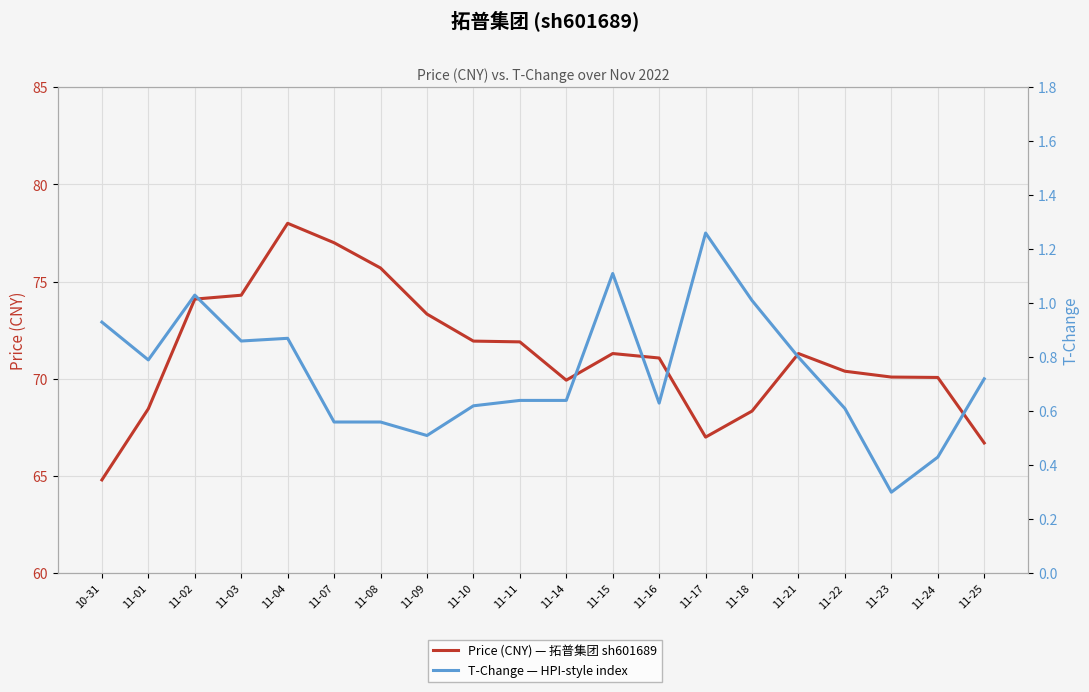

Reading left to right, what are all the values shown in this chart?

Price (CNY) — 拓普集团 sh601689: 64.8	68.5	74.1	74.3	78.0	77.0	75.7	73.3	71.9	71.9	69.9	71.3	71.1	67.0	68.3	71.3	70.4	70.1	70.1	66.7
T-Change — HPI-style index: 0.9	0.8	1.0	0.9	0.9	0.6	0.6	0.5	0.6	0.6	0.6	1.1	0.6	1.3	1.0	0.8	0.6	0.3	0.4	0.7